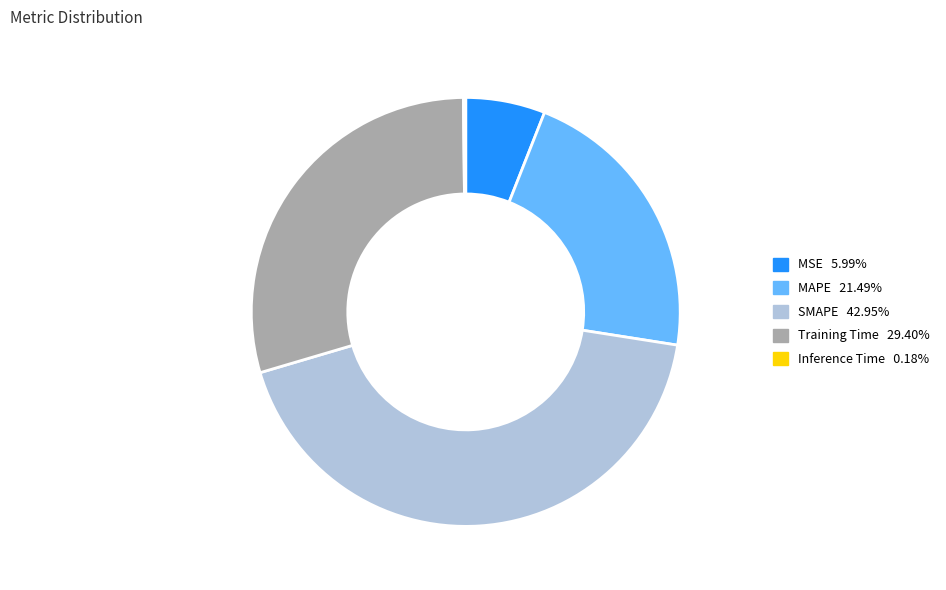

What is the ratio of the value at Training Time to the value at SMAPE?

0.7